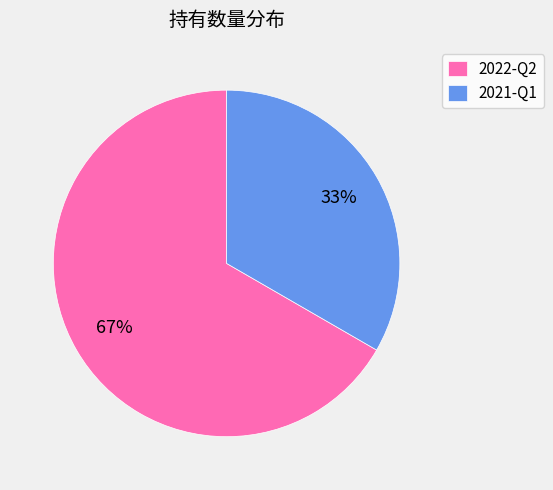

How many slices are in this pie chart?

2